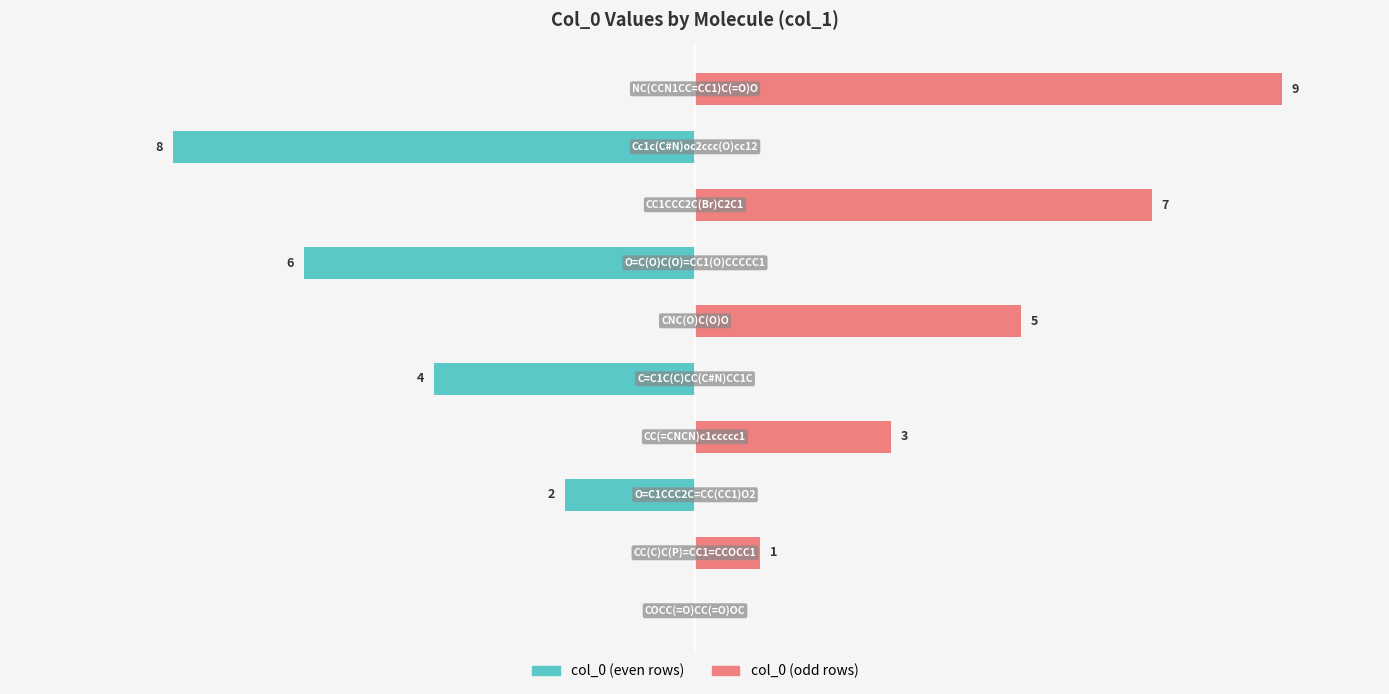

The value of col_0 (even rows) at 10.0 is 0. True or false?

True